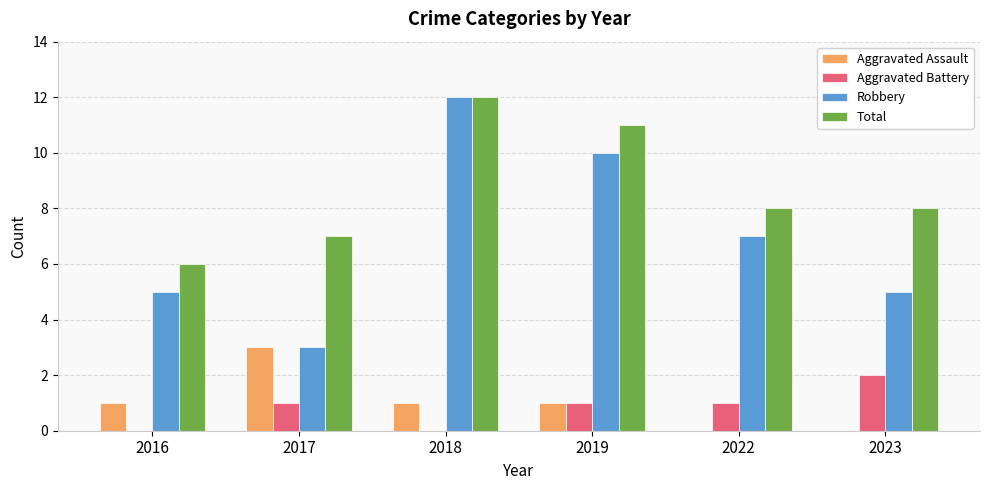

The value of Total at 2017 is 7. True or false?

True